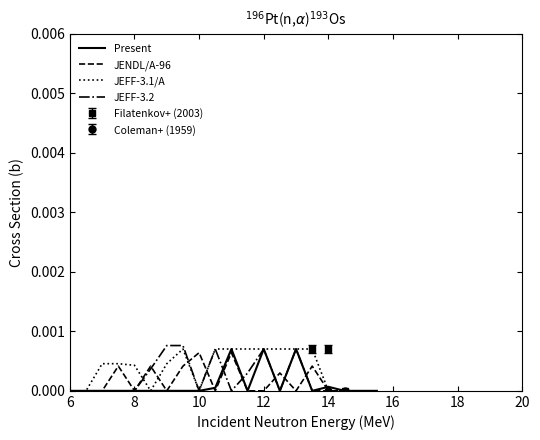

True or false: JEFF-3.2 has a value of 0.0 at 8.

True